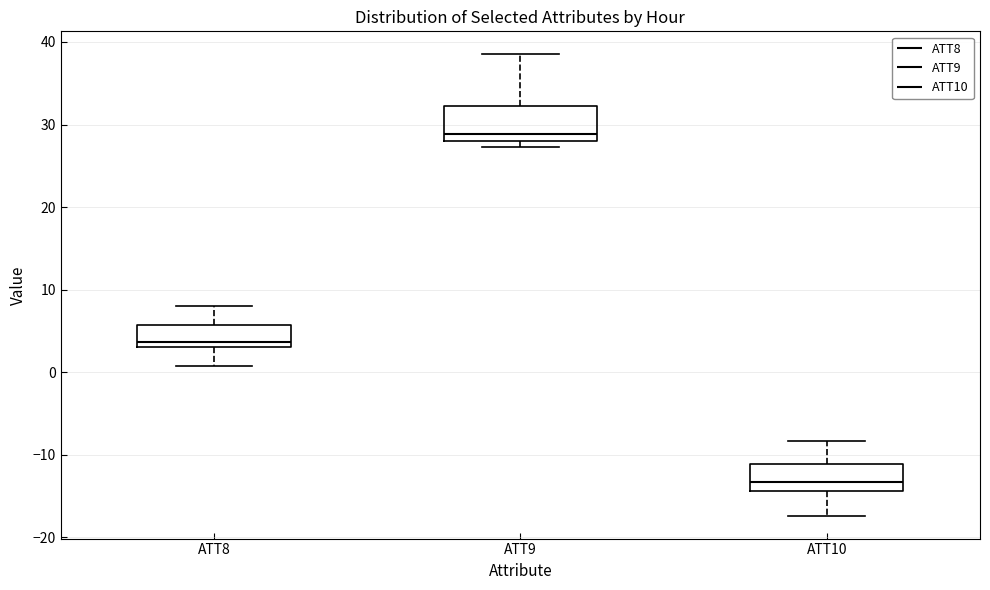

Which box's median line is the highest?

ATT9